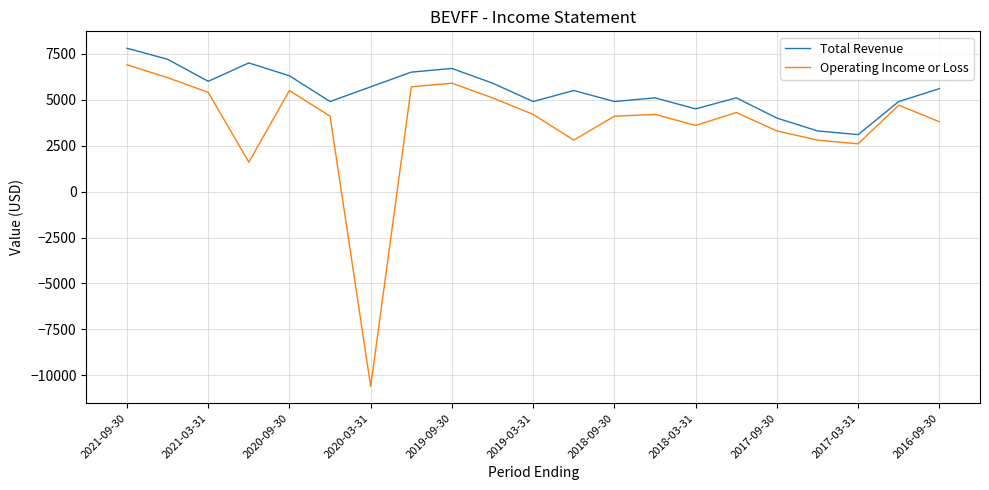

How many interior local peaks does the Operating Income or Loss series have?

5